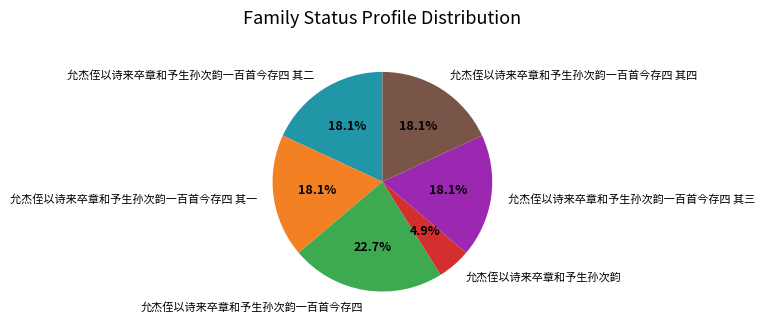

Does any single category account for the majority?

No